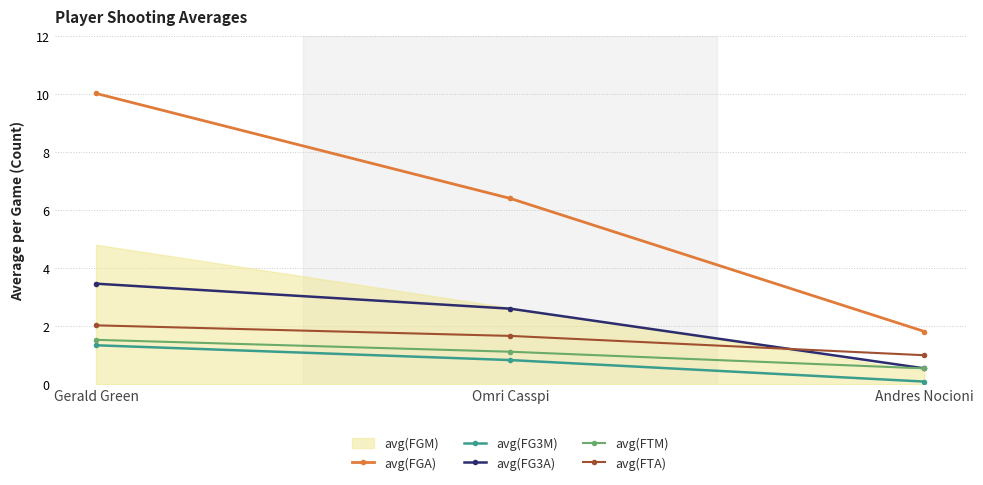

Rank the categories by avg(FG3M) value from lowest to highest.

Andres Nocioni, Omri Casspi, Gerald Green